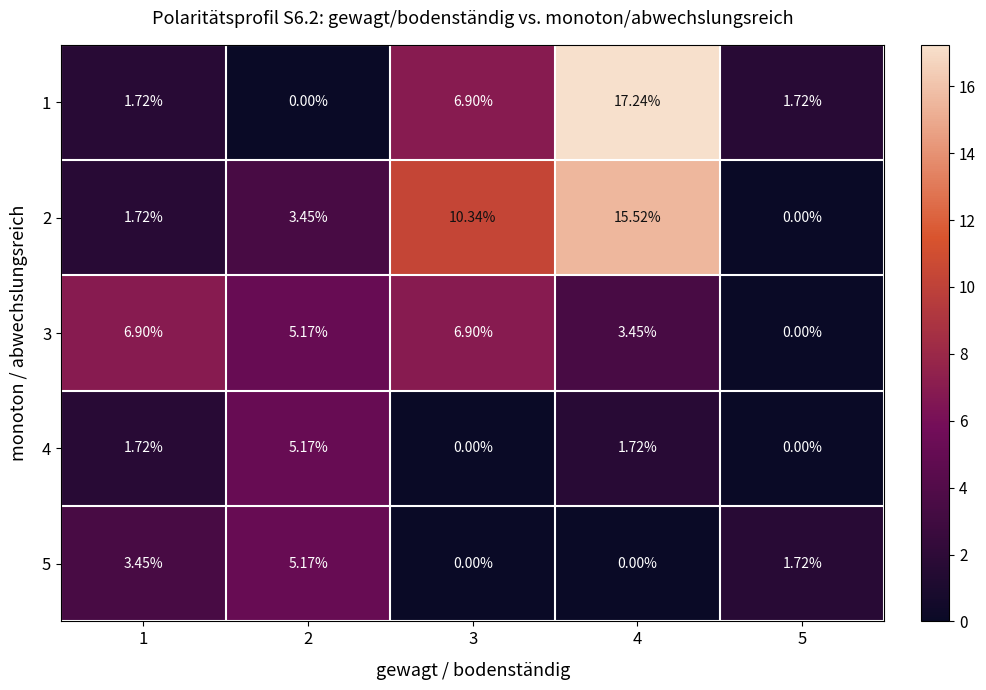

Is the value of 3 at 4 greater than the value of 1 at 1?

Yes